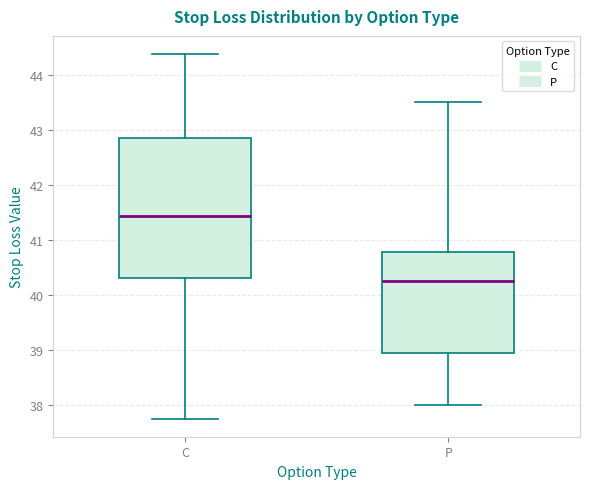

Which box is the tallest, from its lower edge to its upper edge?

C